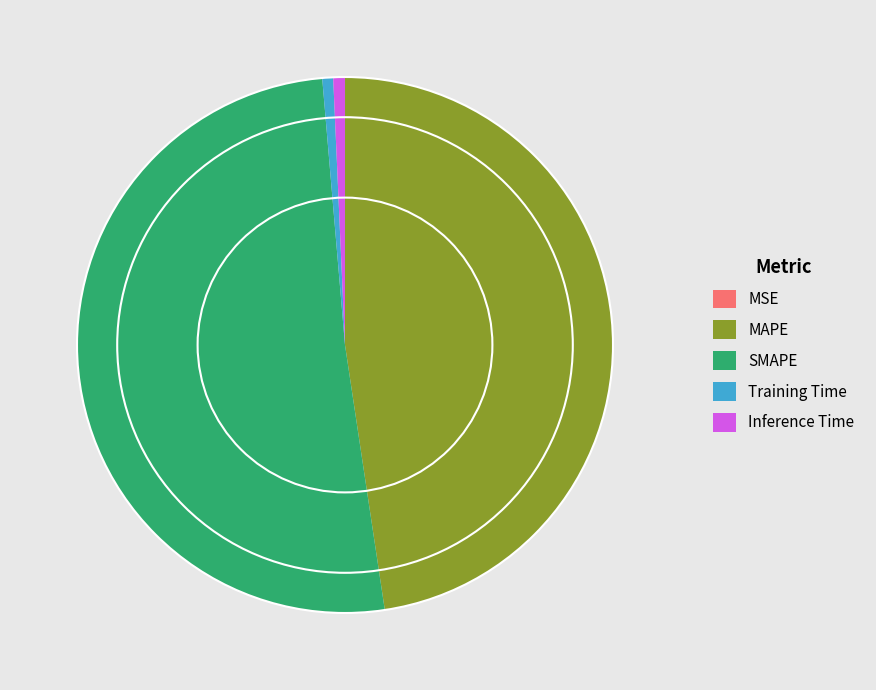

Which category has the biggest portion of the pie?

SMAPE